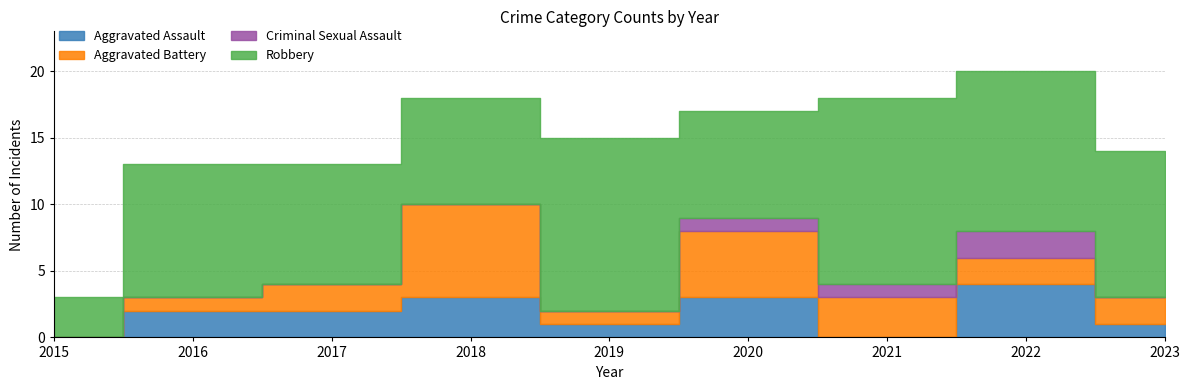

At which category is the sum across all series the highest?

2022